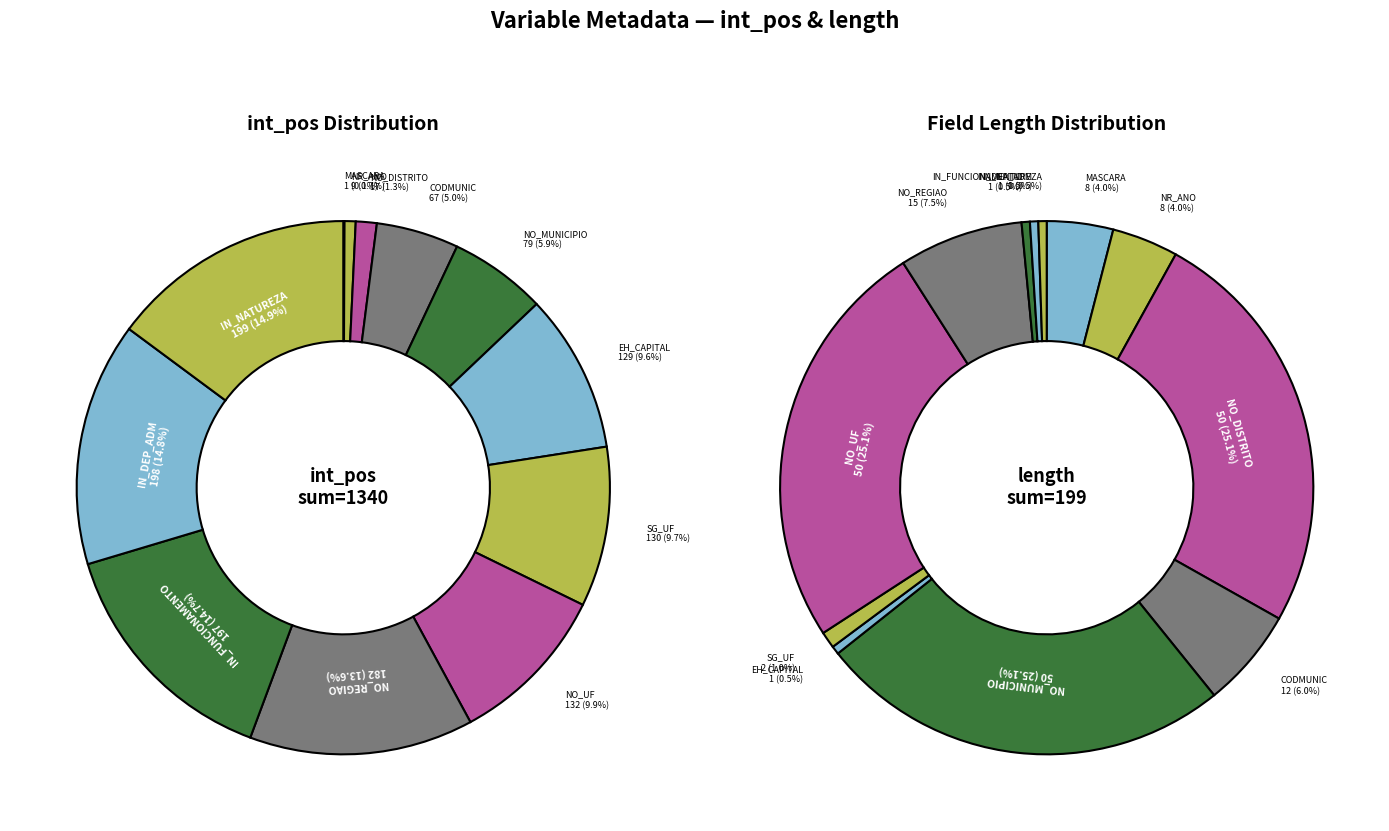

Combined, what portion of the pie is NO_DISTRITO and EH_CAPITAL?

10.9%